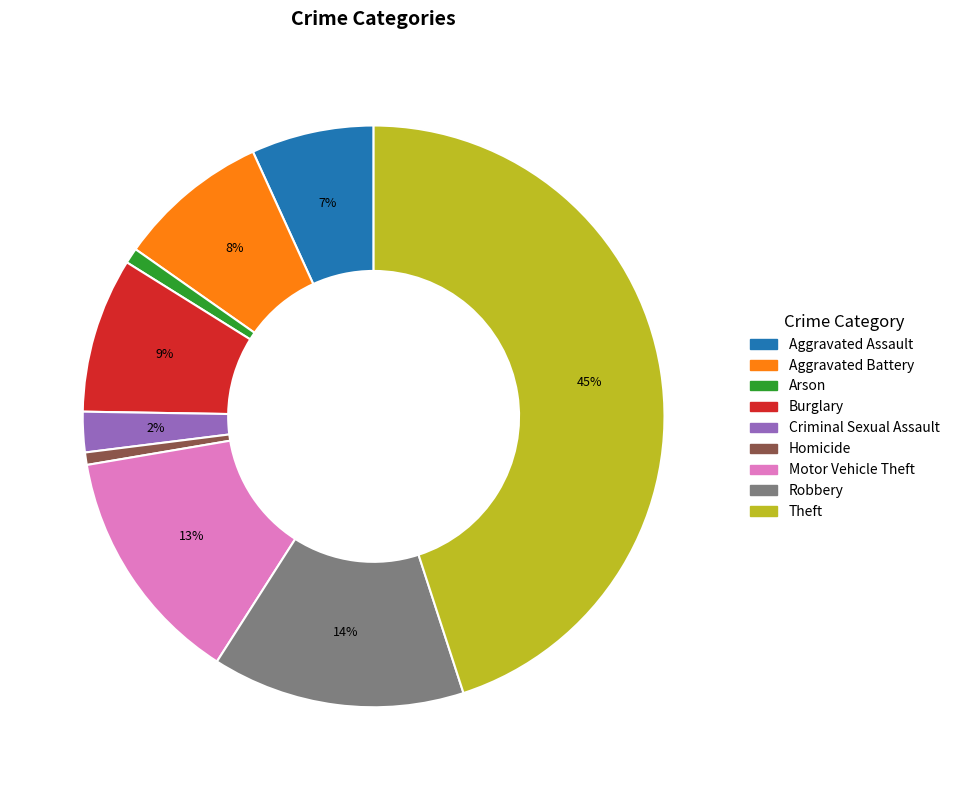

Between Robbery and Aggravated Assault, which is larger?

Robbery